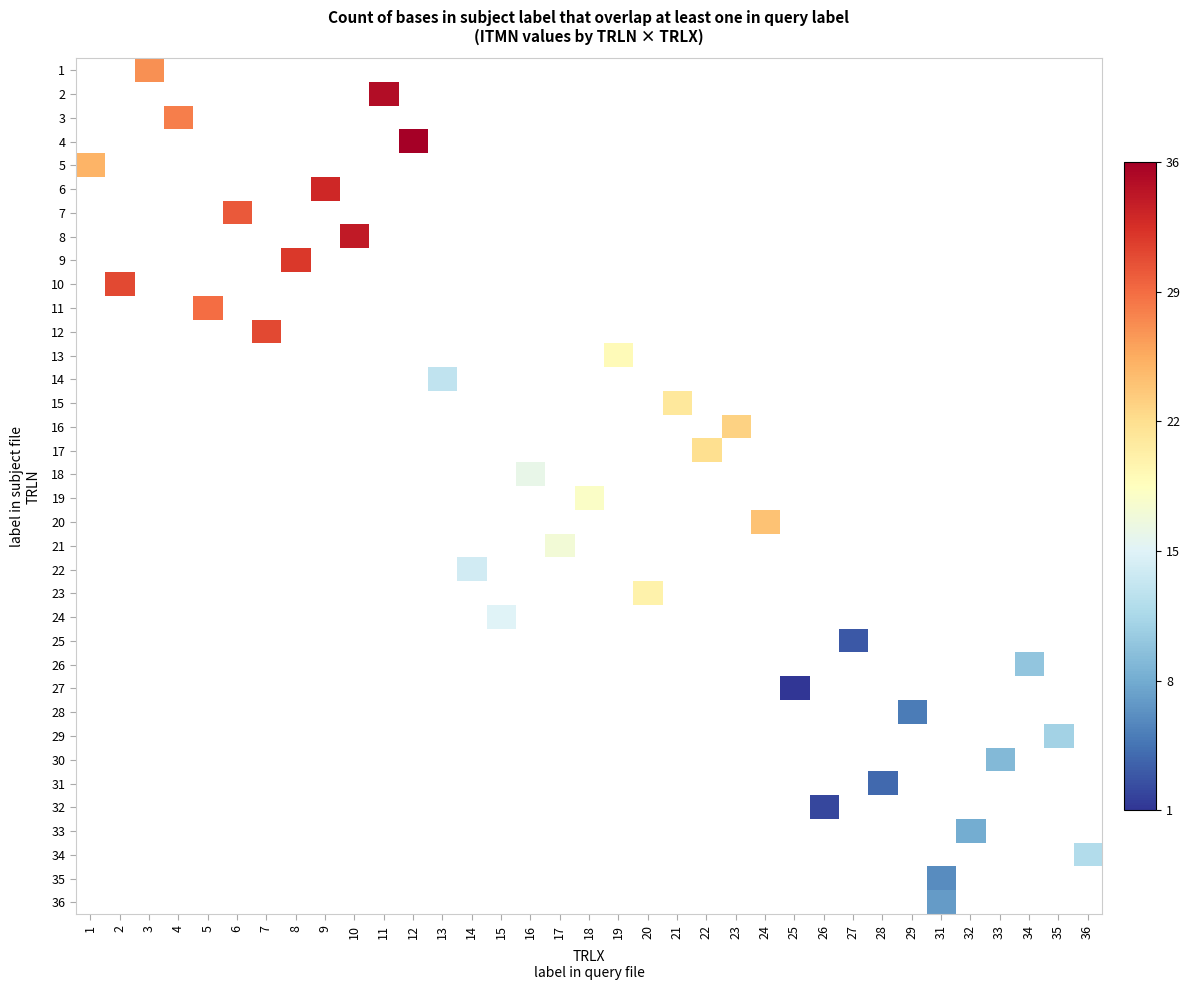

At which category does the chart reach its minimum across all series?

25